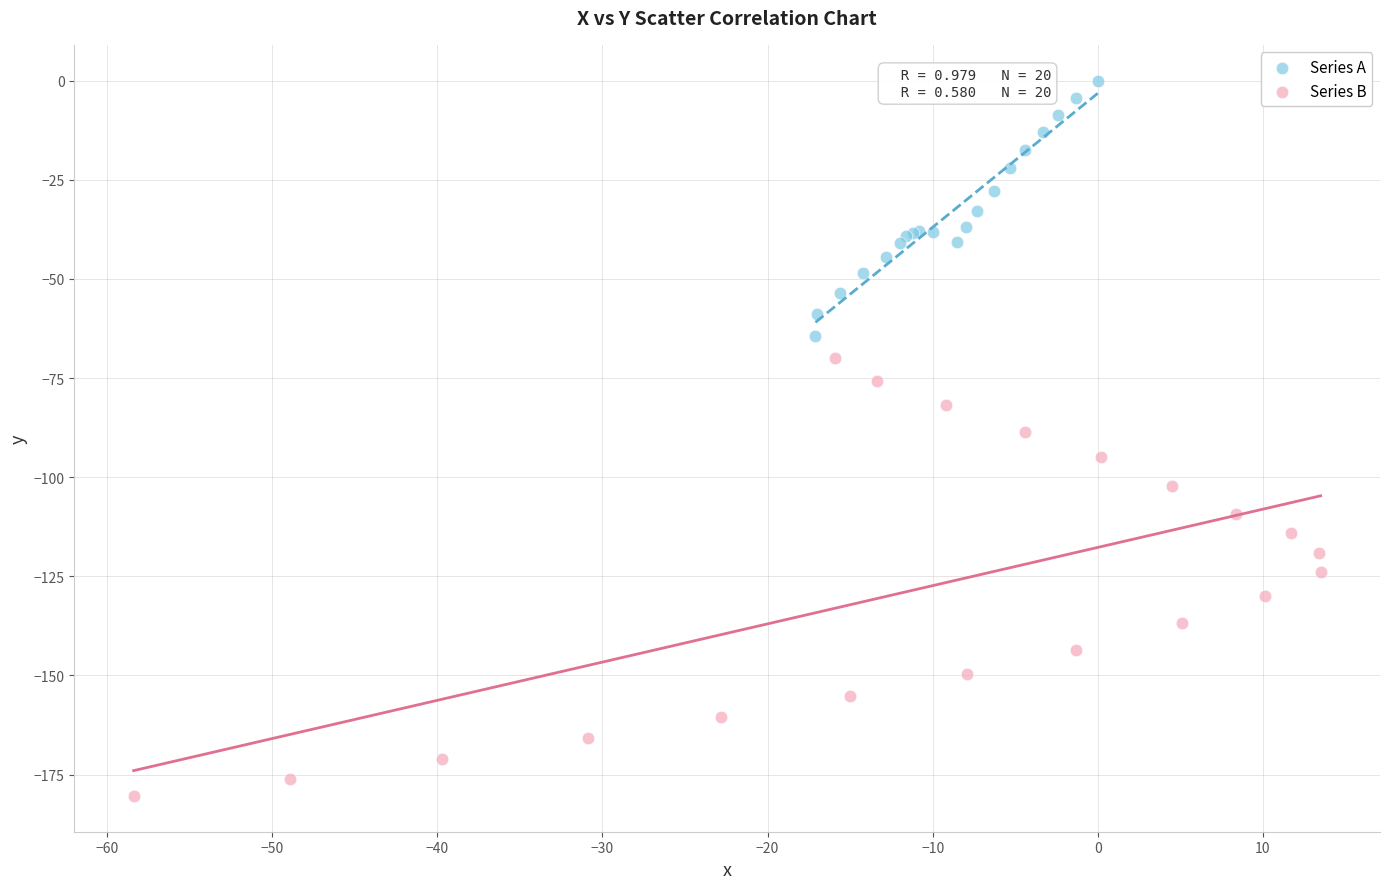

Which series reaches the maximum Y coordinate?

Series A